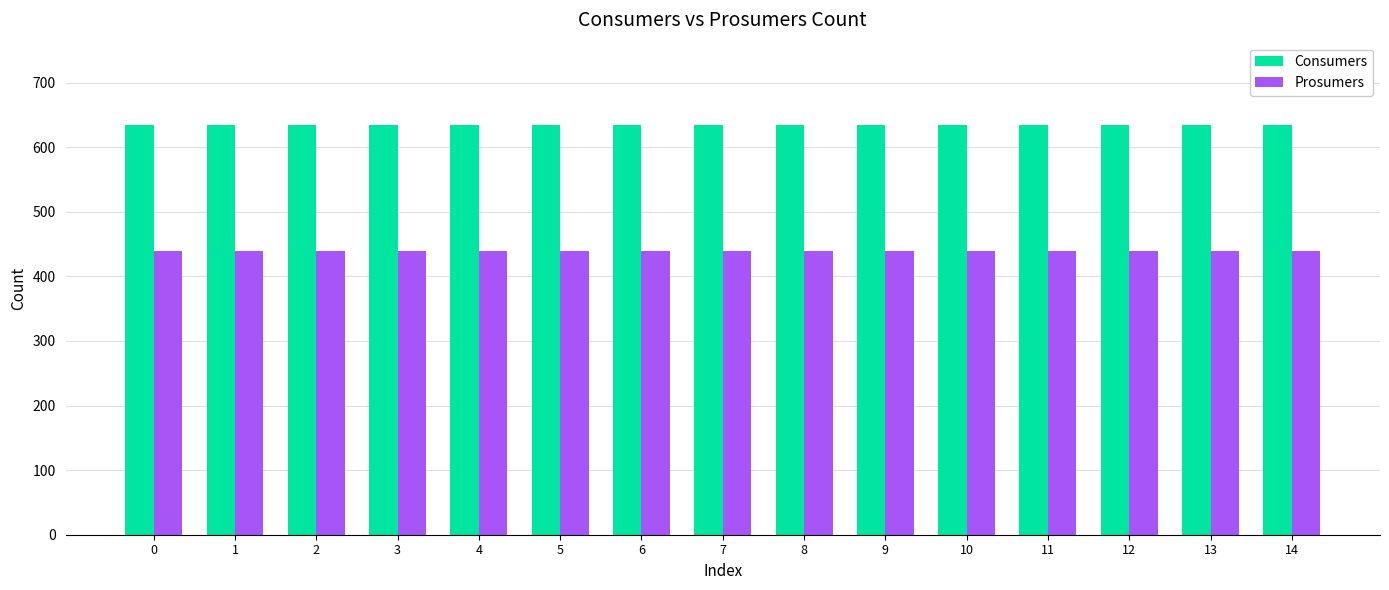

List the series in order of their overall mean, lowest first.

Prosumers, Consumers